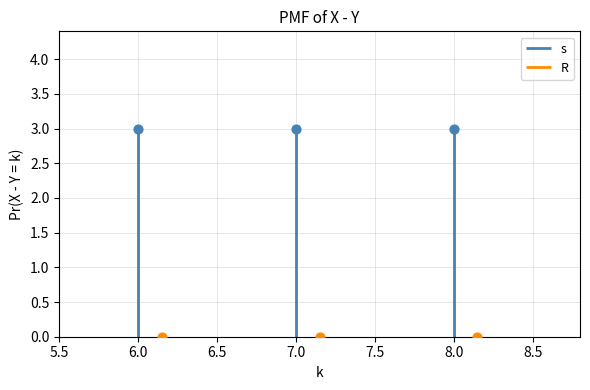

Is the value of R at 7 greater than the value of s at 6?

No